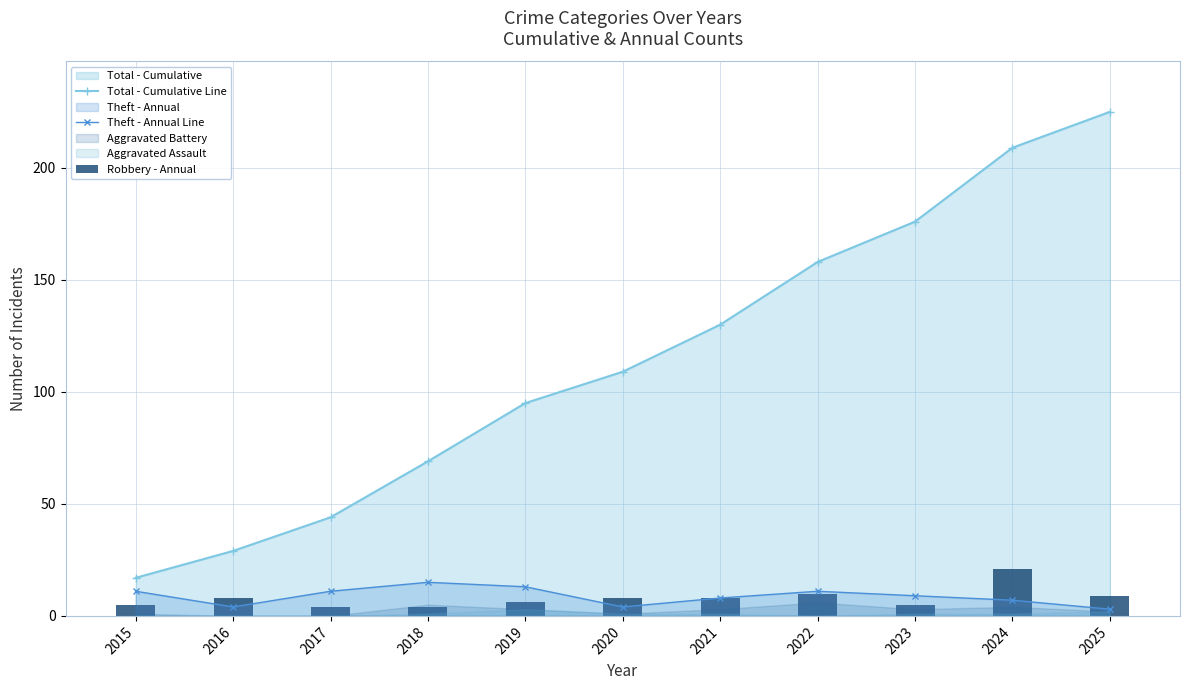

What is the value of the Theft - Annual Line bar at the 3rd from the left?

11